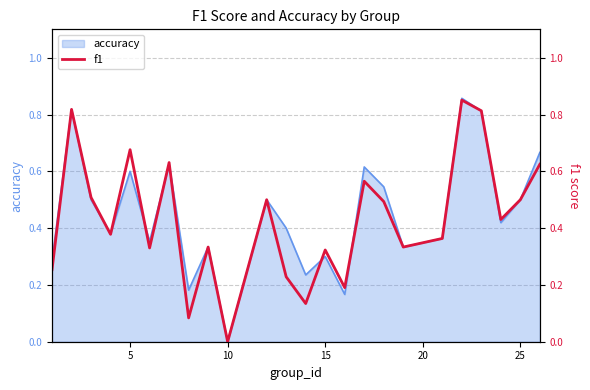

Which category has the lowest value in the accuracy series?

10